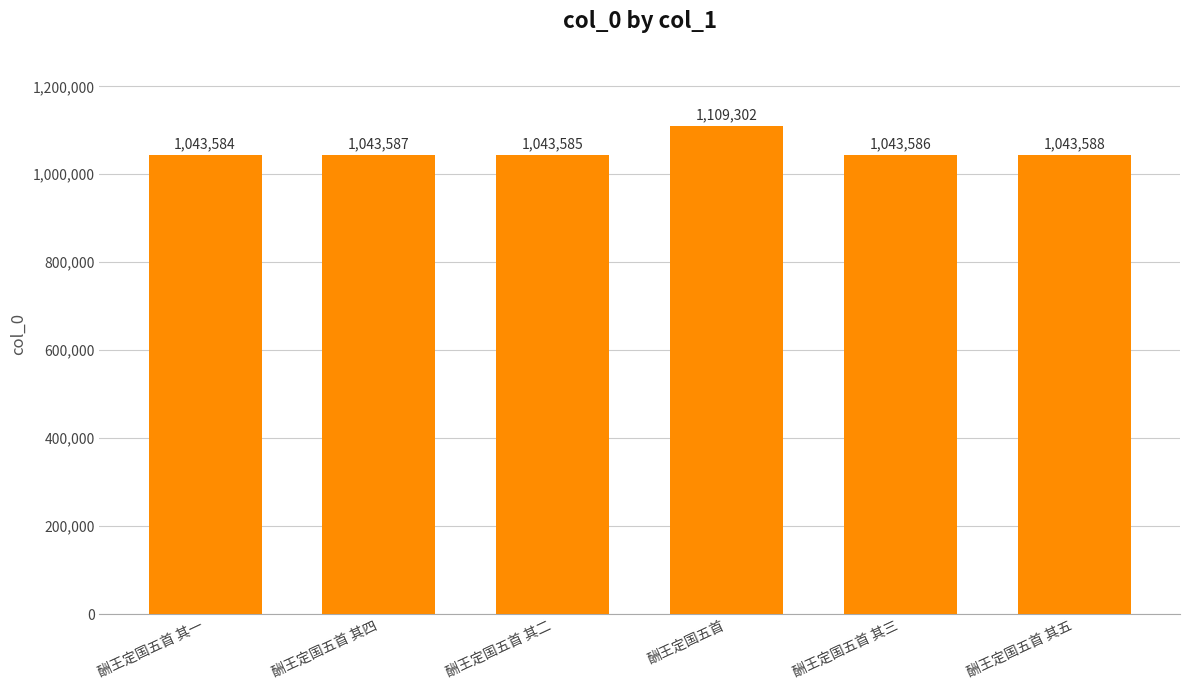

The chart shows a value of 1043588 at 酬王定国五首 其五. True or false?

True